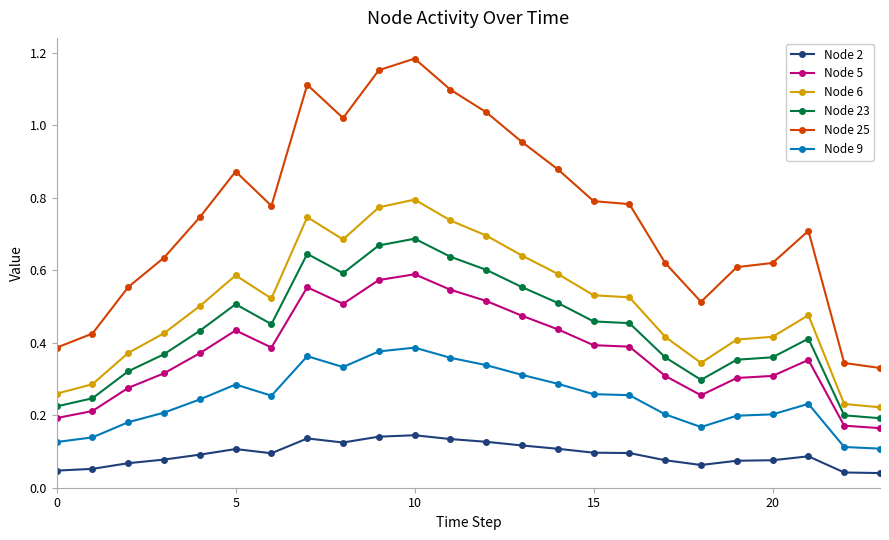

What are all the series names shown in the legend?

Node 2, Node 5, Node 6, Node 23, Node 25, Node 9